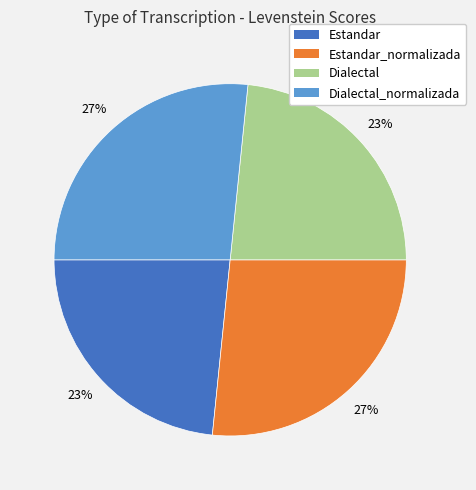

To the nearest percent, what is the average slice percentage?

25%